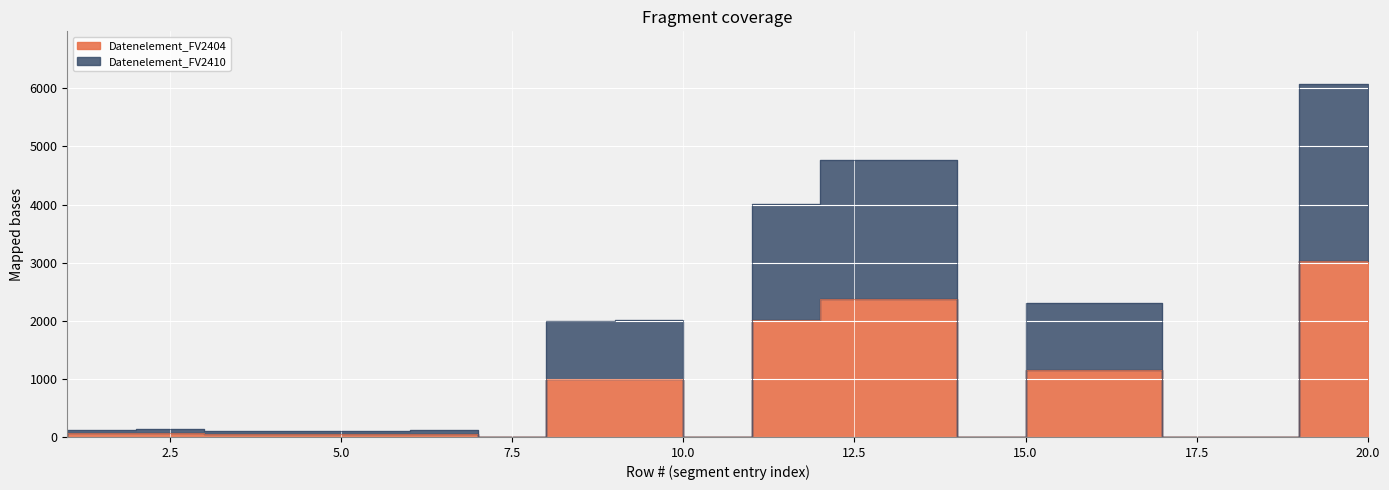

Reading left to right, extract all data points from this chart.

Datenelement_FV2404: 0	62	65	52	54	51	57	0	1001	1004	0	2005	2380	2379	0	1153	1154	0	0	3035
Datenelement_FV2410: 0	124	130	104	108	102	114	0	2002	2008	0	4010	4760	4758	0	2306	2308	0	0	6070